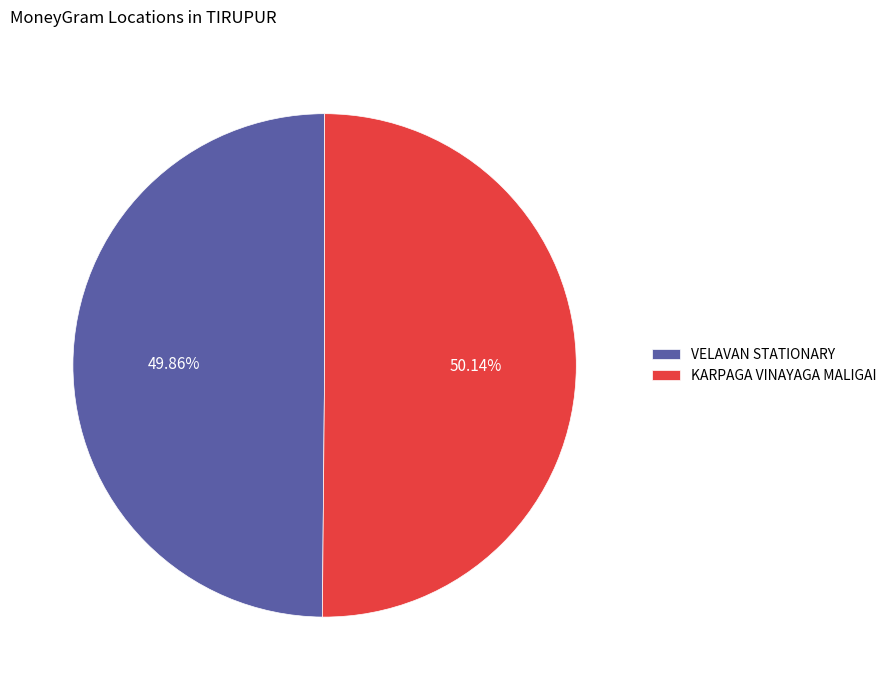

To the nearest percent, what portion does VELAVAN STATIONARY represent?

50%